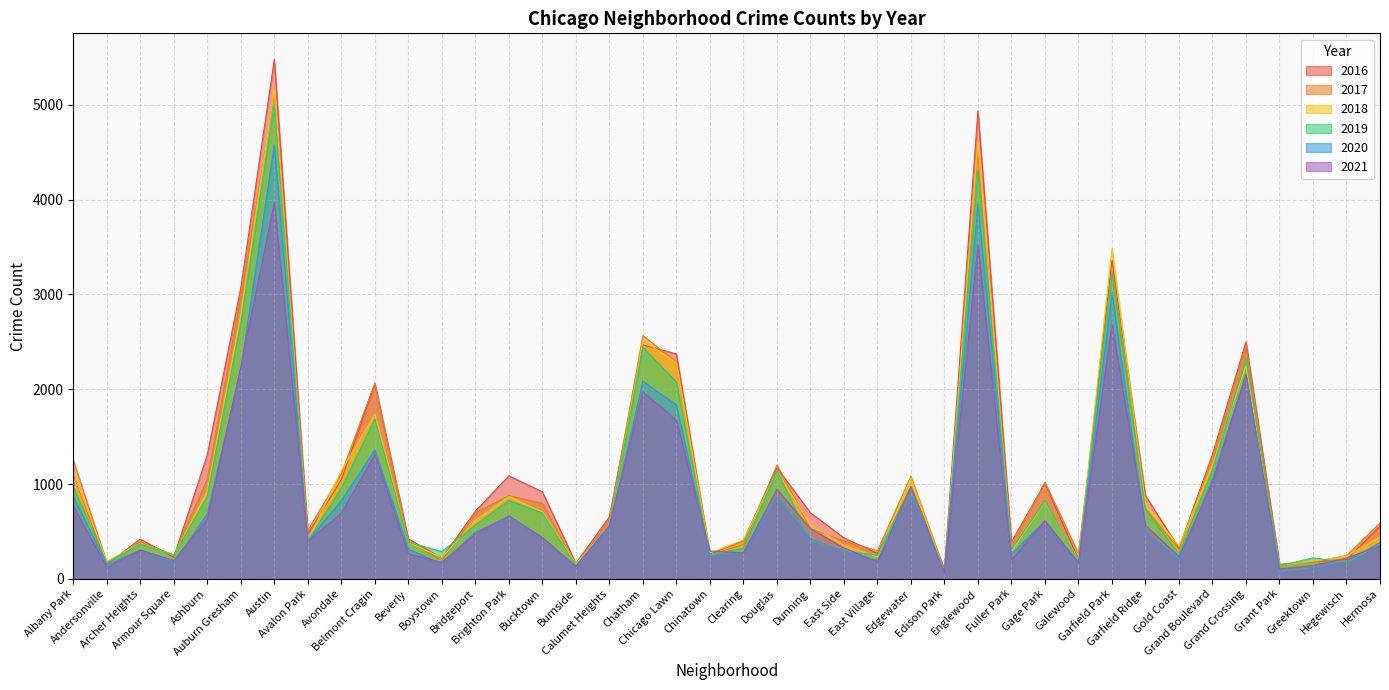

Where does the 2017 series first go above 620?

Albany Park